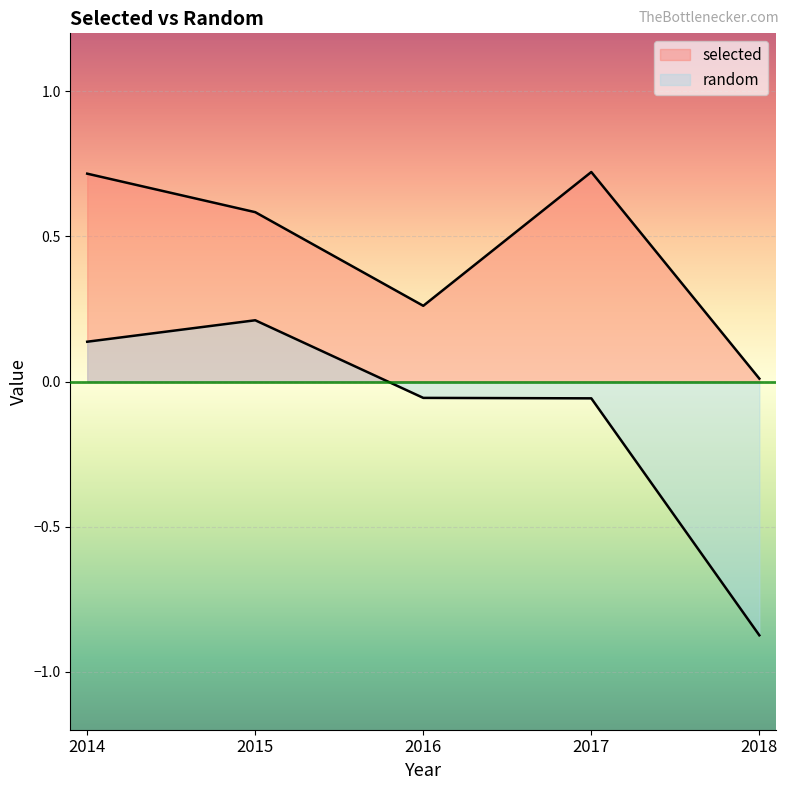

Which has a higher value, 2018 or 2016?

2016